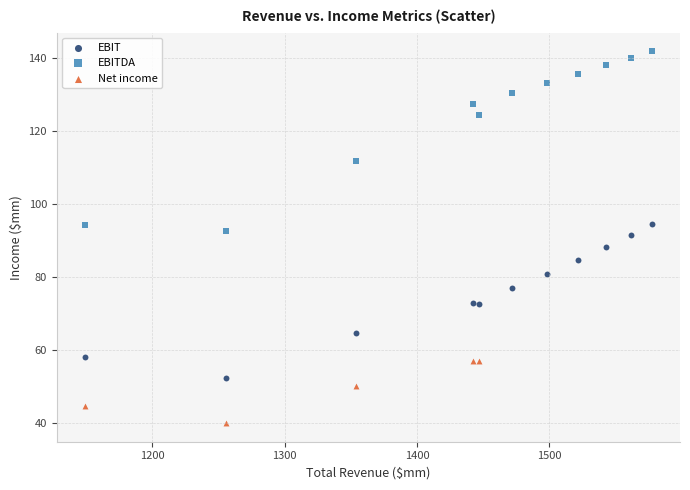

Which series contains the lowest Y value?

Net income